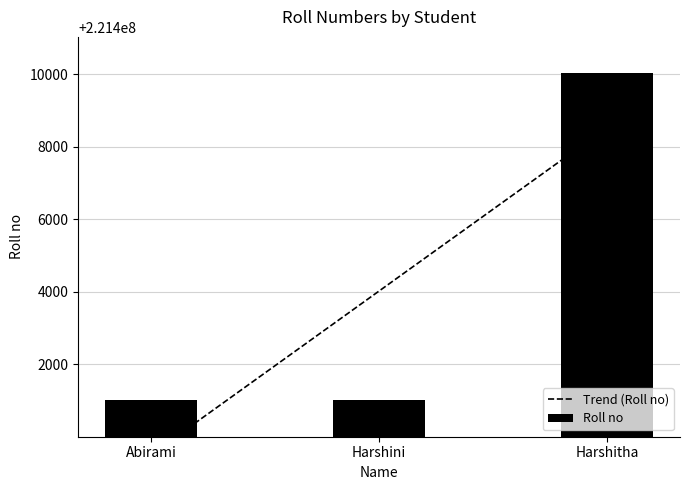

What is the average value?

221404021